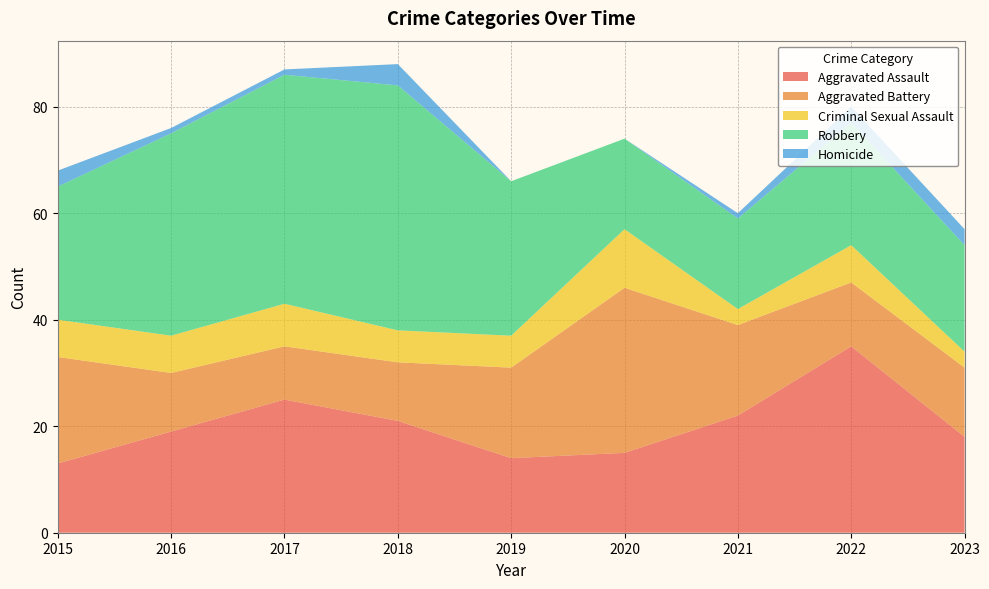

Reading right to left, extract all data points from this chart.

Aggravated Assault: 2023=18	2022=35	2021=22	2020=15	2019=14	2018=21	2017=25	2016=19	2015=13
Aggravated Battery: 2023=13	2022=12	2021=17	2020=31	2019=17	2018=11	2017=10	2016=11	2015=20
Criminal Sexual Assault: 2023=3	2022=7	2021=3	2020=11	2019=6	2018=6	2017=8	2016=7	2015=7
Robbery: 2023=20	2022=23	2021=17	2020=17	2019=29	2018=46	2017=43	2016=38	2015=25
Homicide: 2023=3	2022=3	2021=1	2020=0	2019=0	2018=4	2017=1	2016=1	2015=3